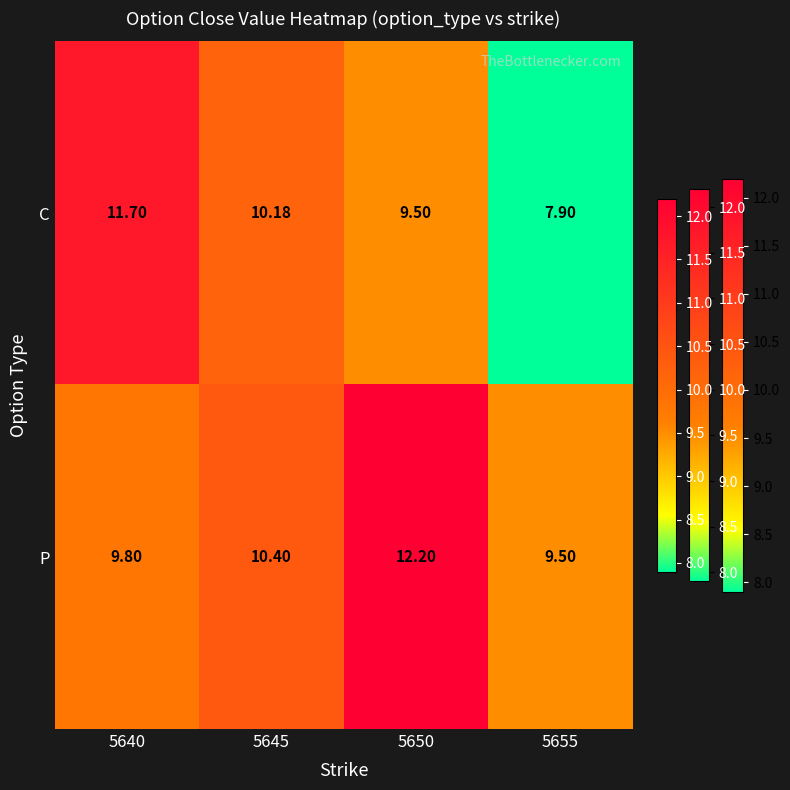

Is the value of C at 5650 greater than the value of P at 5640?

No